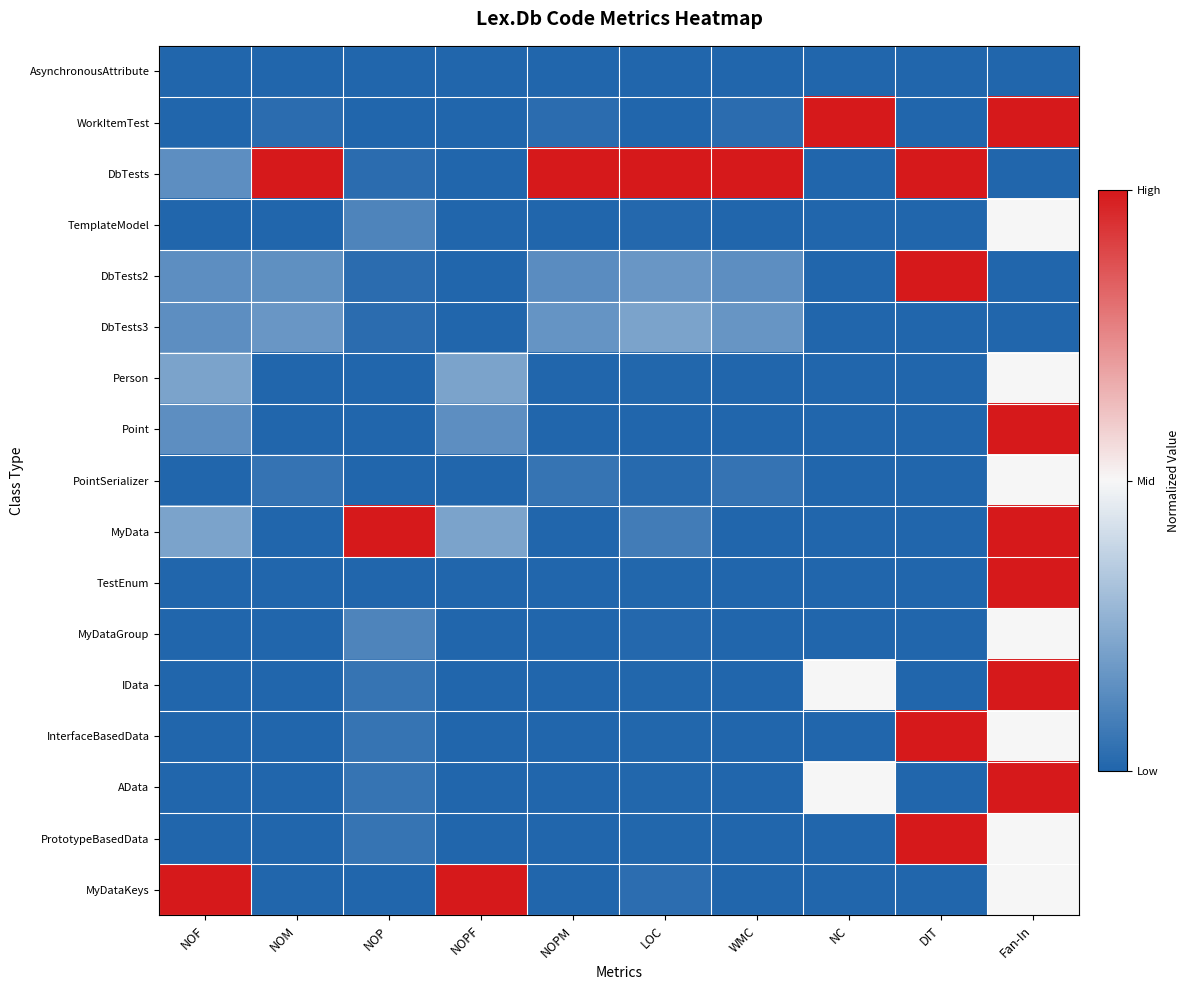

List the series in order of their peak value, highest first.

WorkItemTest, DbTests, DbTests2, Point, MyData, TestEnum, IData, InterfaceBasedData, AData, PrototypeBasedData, MyDataKeys, TemplateModel, Person, PointSerializer, MyDataGroup, DbTests3, AsynchronousAttribute